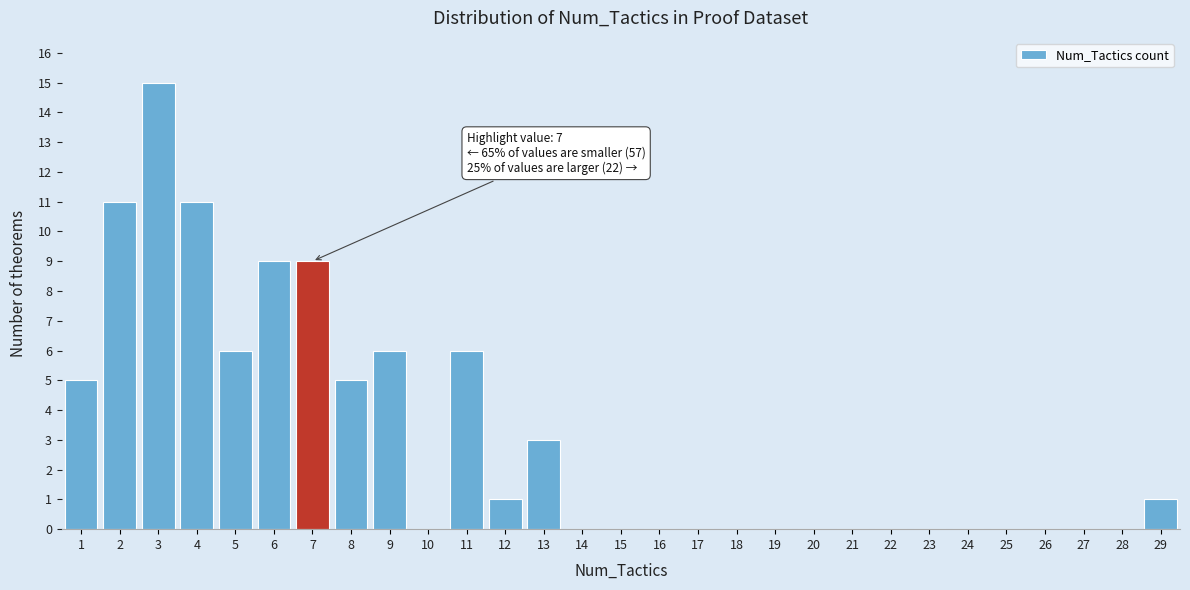

Over which range of the x-axis is the bar tallest?

2.5 to 3.5